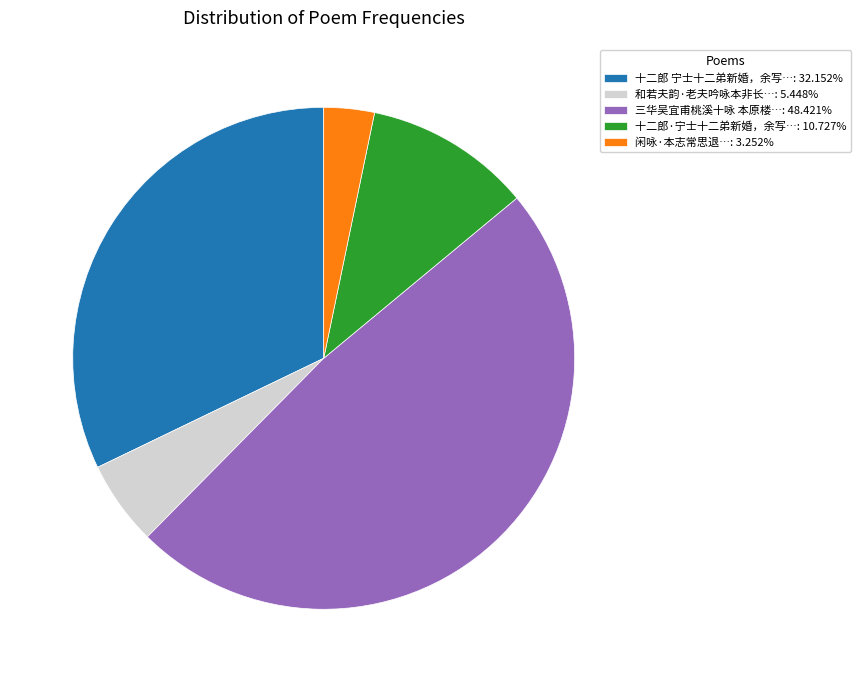

Approximately how many times larger is the value at 十二郎 宁士十二弟新婚，余写…: 32.152% compared to 三华吴宜甫桃溪十咏 本原楼…: 48.421%?

0.7